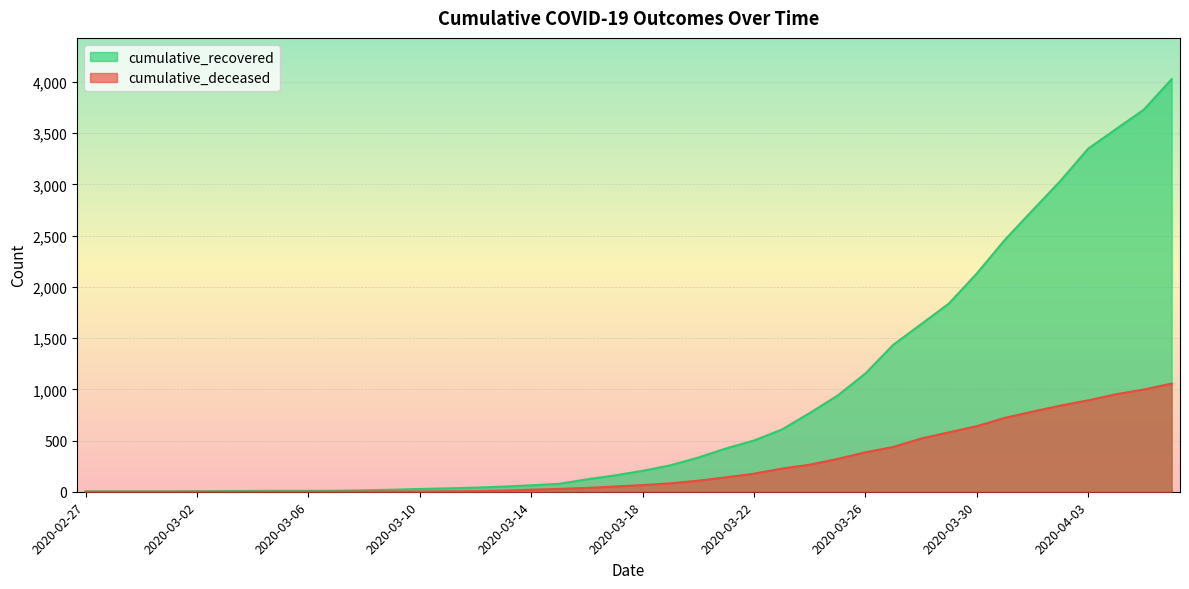

Reading right to left, what are all the values shown in this chart?

cumulative_recovered: 2020-04-06=4028	2020-04-05=3730	2020-04-04=3540	2020-04-03=3349	2020-04-02=3033	2020-04-01=2746	2020-03-31=2456	2020-03-30=2130	2020-03-29=1837	2020-03-28=1635	2020-03-27=1434	2020-03-26=1154	2020-03-25=938	2020-03-24=768	2020-03-23=607	2020-03-22=500	2020-03-21=423	2020-03-20=334	2020-03-19=258	2020-03-18=204	2020-03-17=159	2020-03-16=121	2020-03-15=77	2020-03-14=63	2020-03-13=50	2020-03-12=40	2020-03-11=33	2020-03-10=27	2020-03-09=20	2020-03-08=14	2020-03-07=10	2020-03-06=9	2020-03-05=9	2020-03-04=8	2020-03-03=6	2020-03-02=5	2020-03-01=4	2020-02-29=4	2020-02-28=4	2020-02-27=3
cumulative_deceased: 2020-04-06=1056	2020-04-05=998	2020-04-04=952	2020-04-03=892	2020-04-02=841	2020-04-01=782	2020-03-31=721	2020-03-30=640	2020-03-29=580	2020-03-28=519	2020-03-27=437	2020-03-26=385	2020-03-25=320	2020-03-24=264	2020-03-23=226	2020-03-22=176	2020-03-21=141	2020-03-20=108	2020-03-19=82	2020-03-18=65	2020-03-17=51	2020-03-16=37	2020-03-15=28	2020-03-14=20	2020-03-13=11	2020-03-12=6	2020-03-11=4	2020-03-10=2	2020-03-09=2	2020-03-08=2	2020-03-07=1	2020-03-06=0	2020-03-05=0	2020-03-04=0	2020-03-03=0	2020-03-02=0	2020-03-01=0	2020-02-29=0	2020-02-28=0	2020-02-27=0